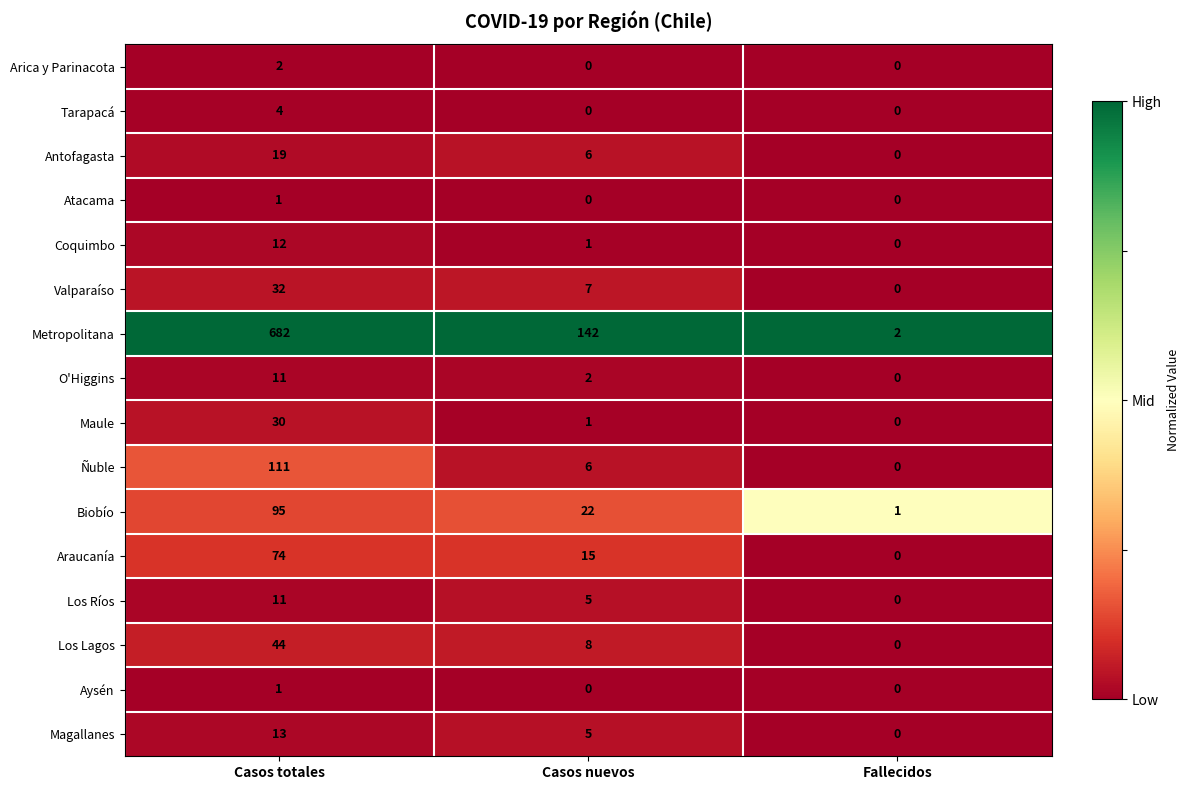

Which label corresponds to the largest value in the chart?

Casos totales